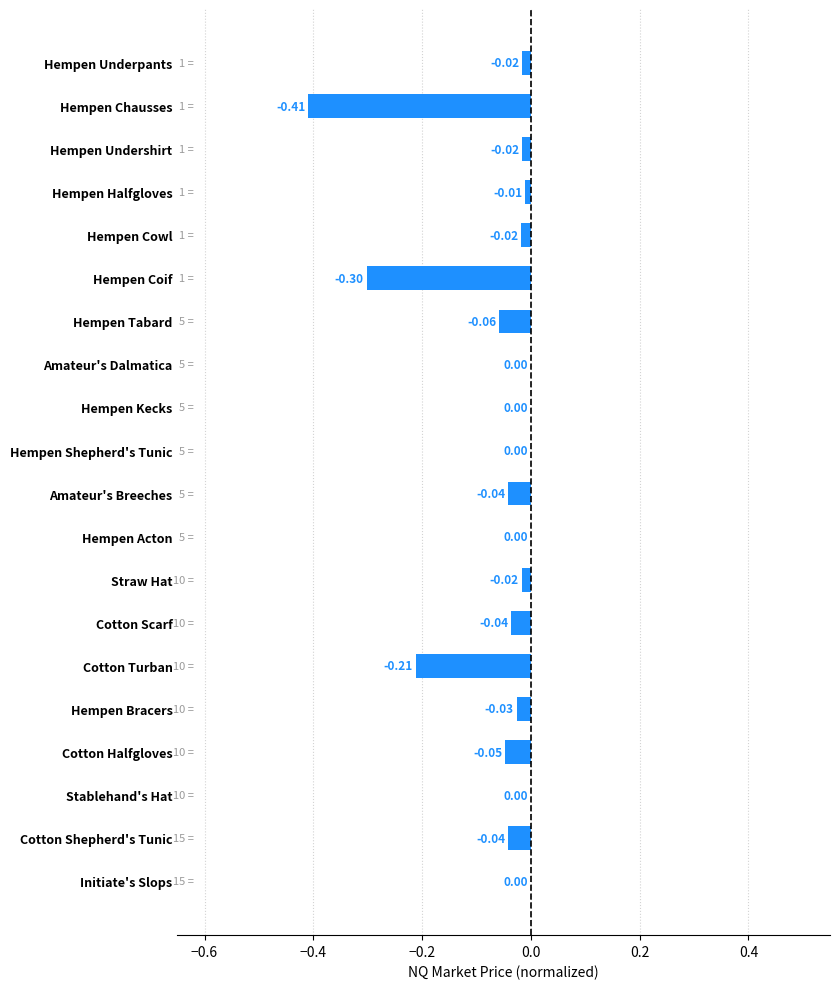

Between Cotton Scarf and Hempen Cowl, which is larger?

Hempen Cowl